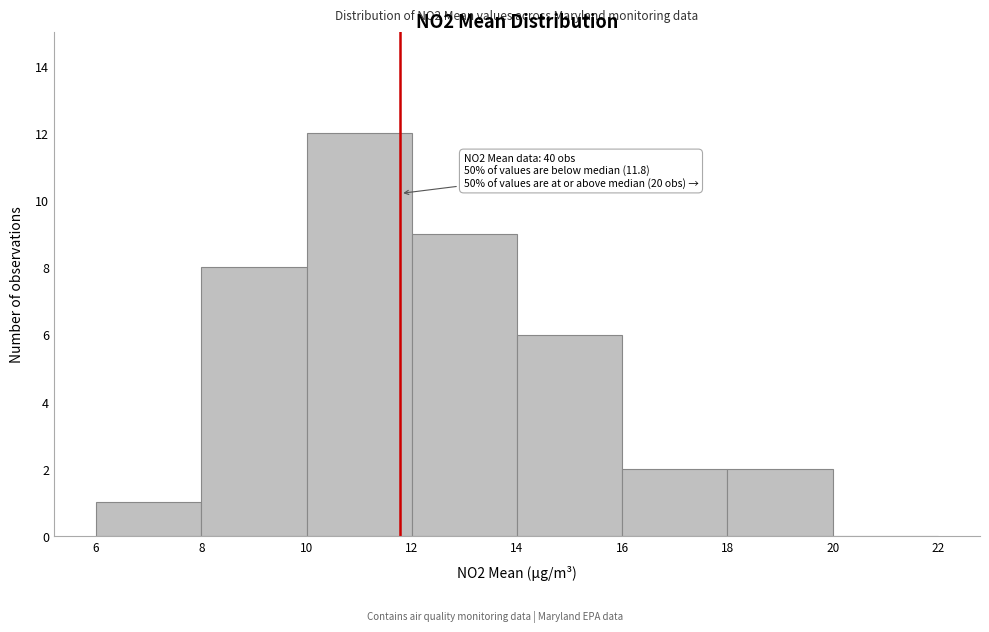

Over which range of the x-axis is the bar tallest?

10 to 12